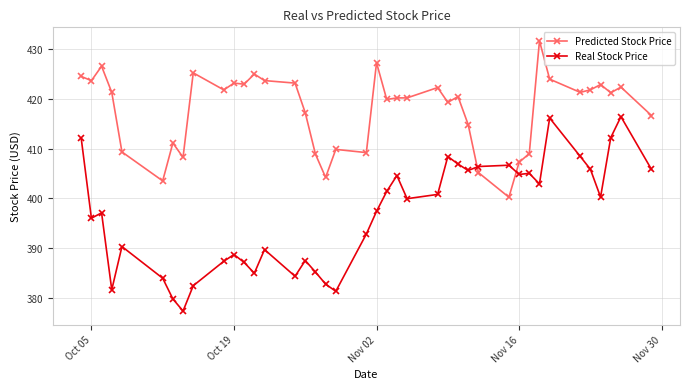

List the series in order of their overall mean, lowest first.

Real Stock Price, Predicted Stock Price